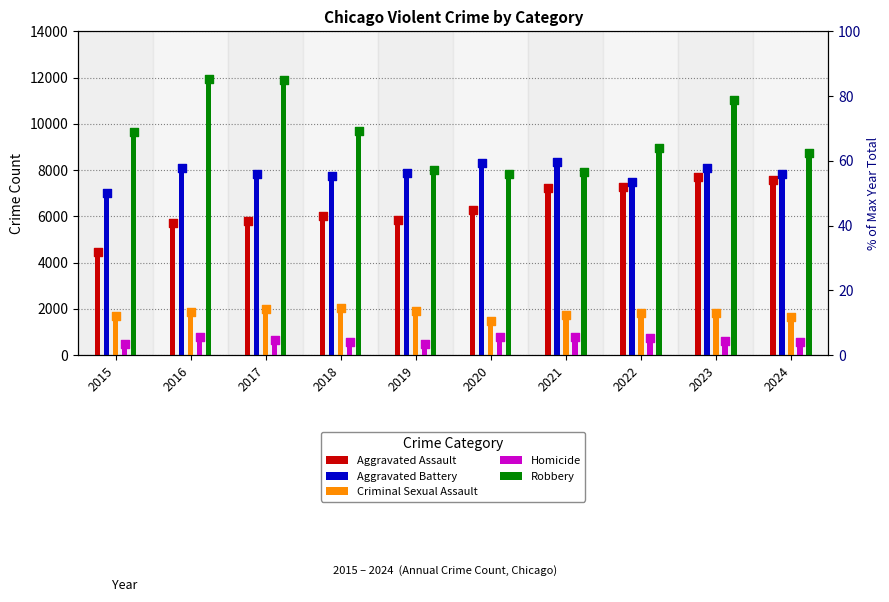

What are all the series names shown in the legend?

Aggravated Assault, Aggravated Battery, Criminal Sexual Assault, Homicide, Robbery